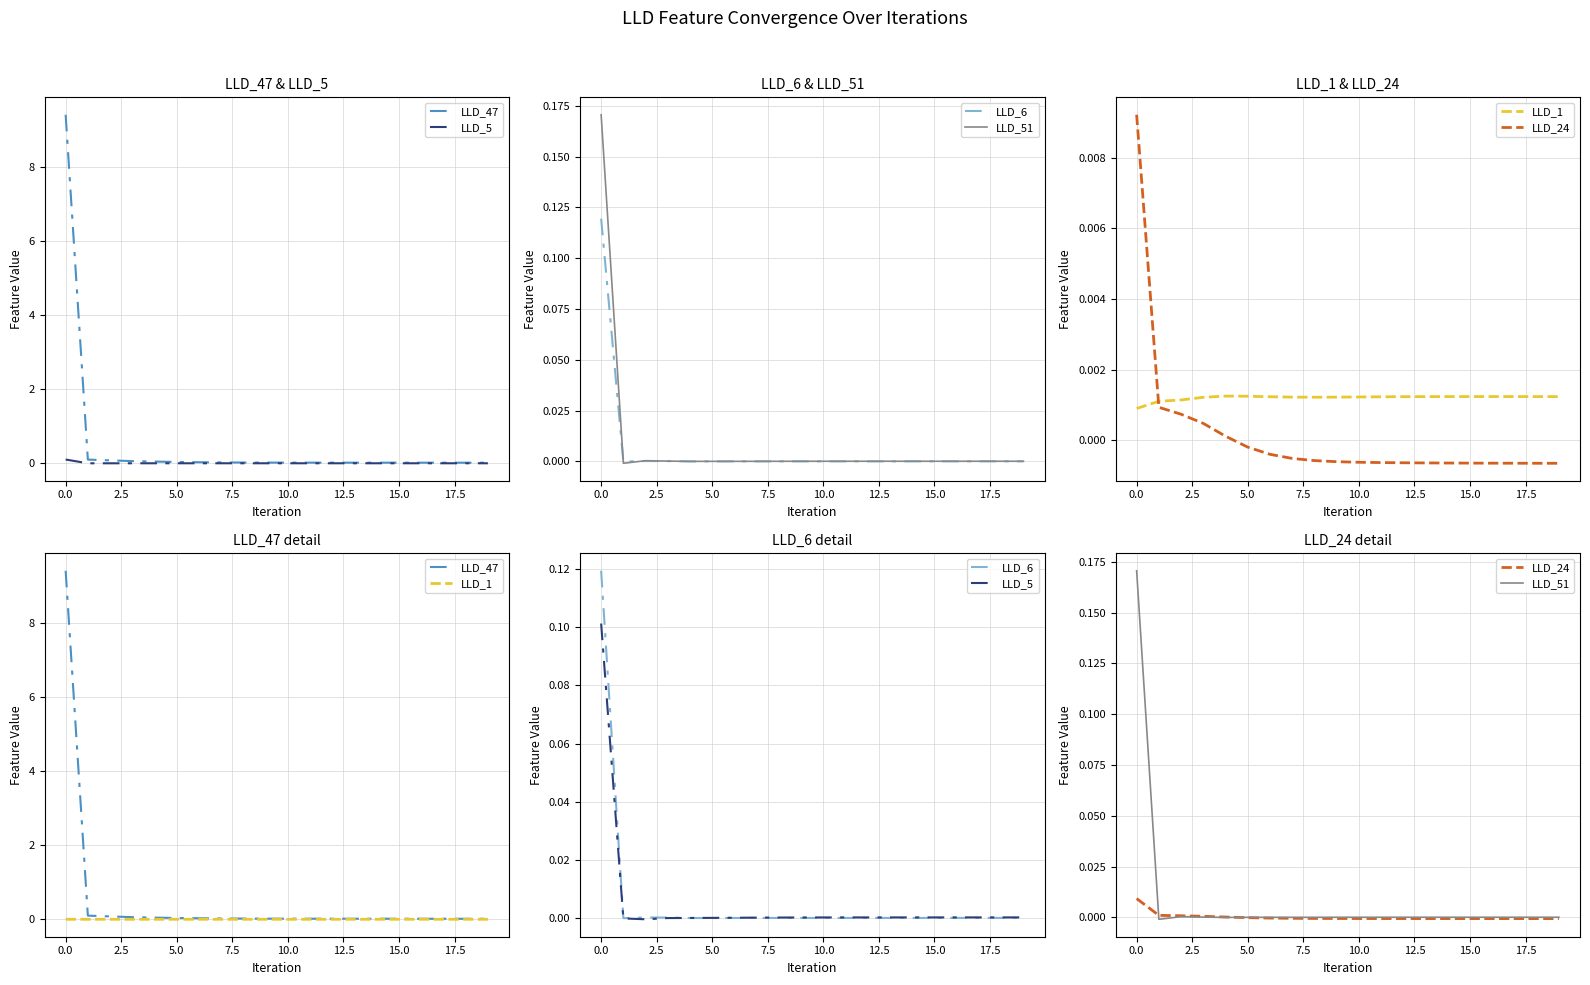

Is it true that LLD_24 equals -0.0 at 12?

True